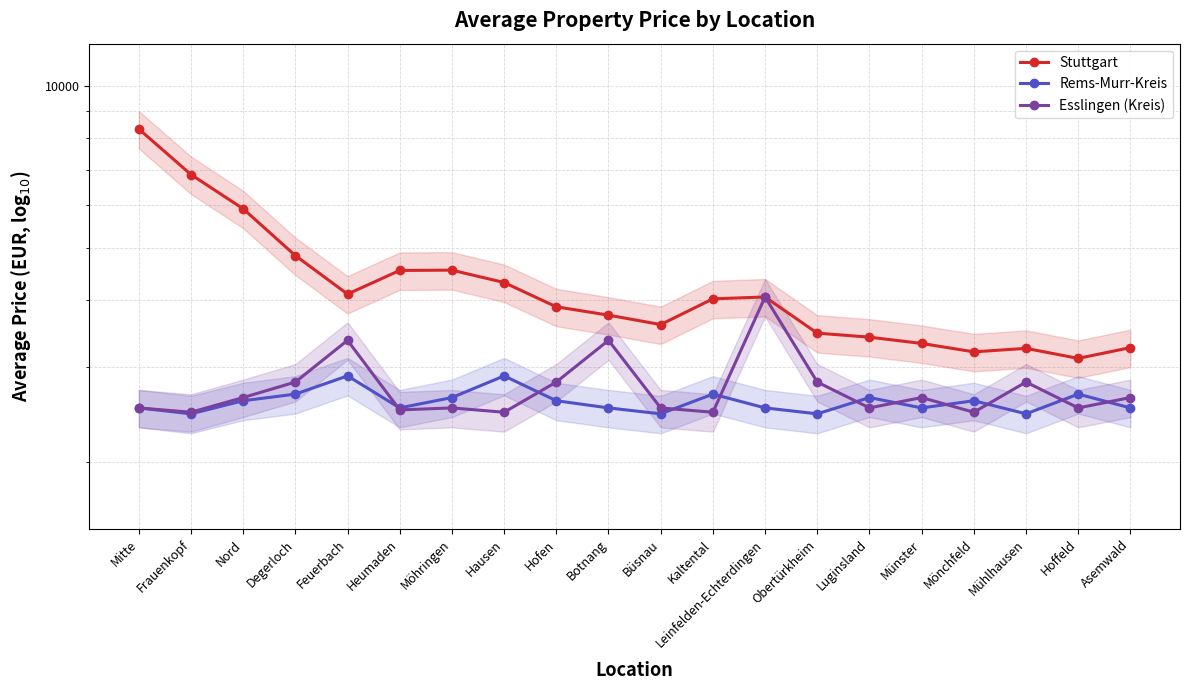

What is the difference between the maximum and second lowest values in the Esslingen (Kreis) series?

1579.7